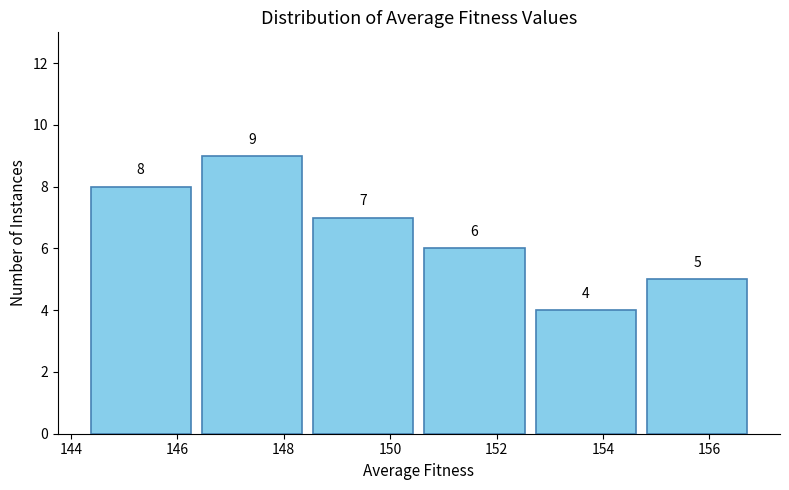

Reading left to right, list every bar in this chart as the range it spans on the x-axis followed by its height. The bar edges are not printed on the chart, so give them approximately, as read against the axis.

144.2 to 146.4: 8
146.4 to 148.4: 9
148.4 to 150.6: 7
150.6 to 152.6: 6
152.6 to 154.8: 4
154.8 to 156.8: 5